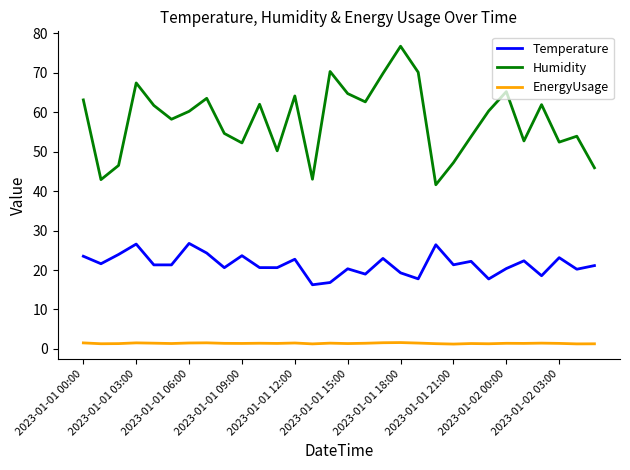

How many series are shown in this chart?

3